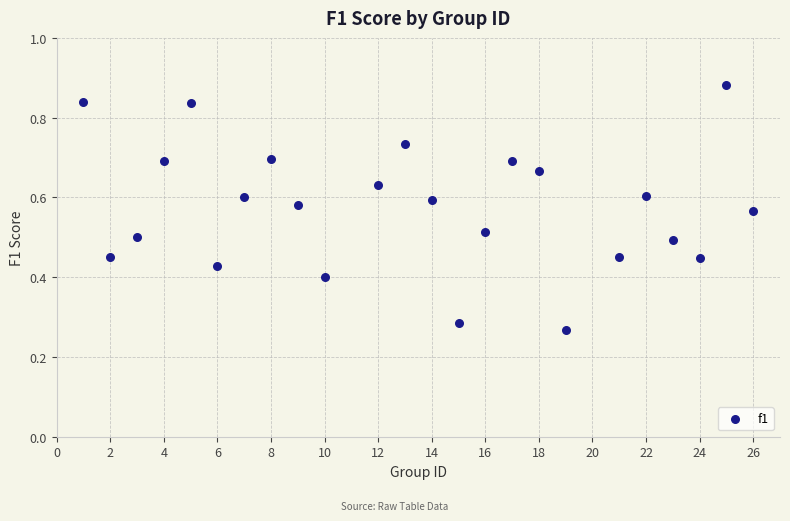

How many points are shown in the scatter plot?

24